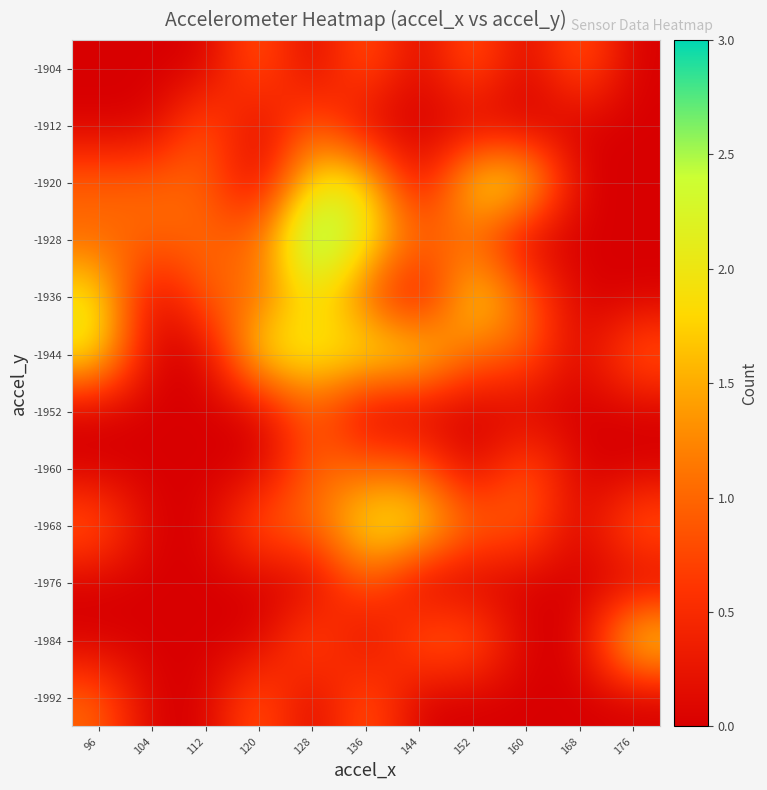

Reading left to right, transcribe all the data shown in this chart.

-1992: 96=1	104=0	112=0	120=1	128=0	136=1	144=0	152=0	160=0	168=0	176=0
-1984: 96=0	104=0	112=0	120=0	128=1	136=0	144=1	152=1	160=0	168=0	176=2
-1976: 96=0	104=0	112=0	120=0	128=0	136=1	144=0	152=0	160=0	168=0	176=0
-1968: 96=1	104=0	112=0	120=1	128=1	136=2	144=2	152=1	160=1	168=0	176=1
-1960: 96=0	104=0	112=0	120=0	128=1	136=1	144=1	152=0	160=1	168=0	176=0
-1952: 96=0	104=0	112=0	120=0	128=1	136=0	144=0	152=0	160=0	168=0	176=0
-1944: 96=2	104=0	112=0	120=2	128=2	136=2	144=2	152=1	160=1	168=0	176=1
-1936: 96=2	104=0	112=1	120=1	128=2	136=1	144=0	152=2	160=1	168=0	176=0
-1928: 96=1	104=1	112=1	120=1	128=3	136=2	144=1	152=1	160=0	168=0	176=0
-1920: 96=1	104=1	112=1	120=0	128=2	136=2	144=0	152=2	160=2	168=0	176=0
-1912: 96=0	104=0	112=1	120=0	128=1	136=0	144=0	152=0	160=0	168=0	176=0
-1904: 96=0	104=0	112=0	120=1	128=0	136=1	144=0	152=1	160=0	168=1	176=0